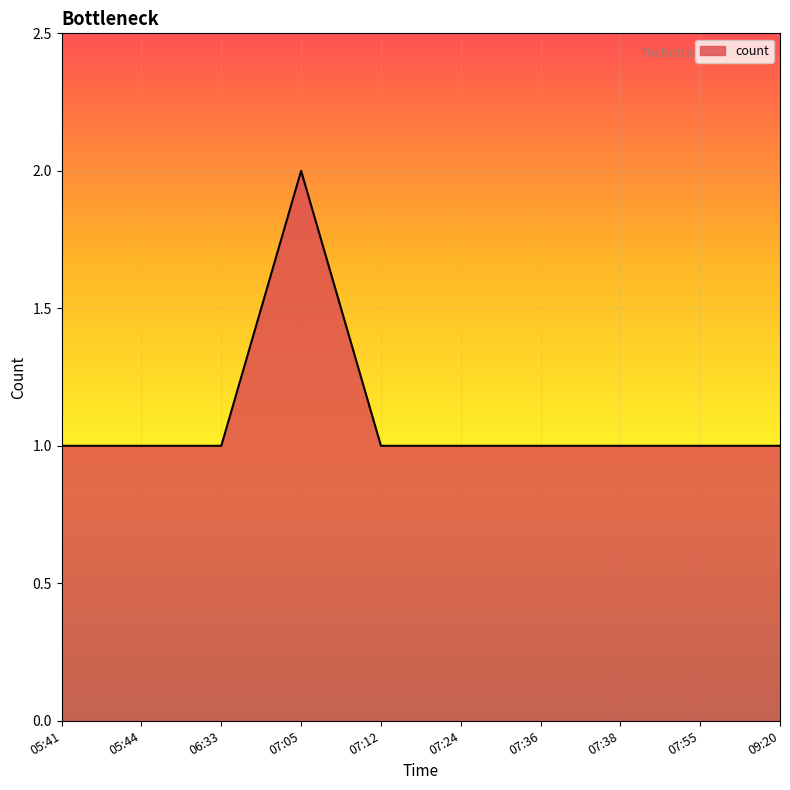

What position from the left is 07:12?

5